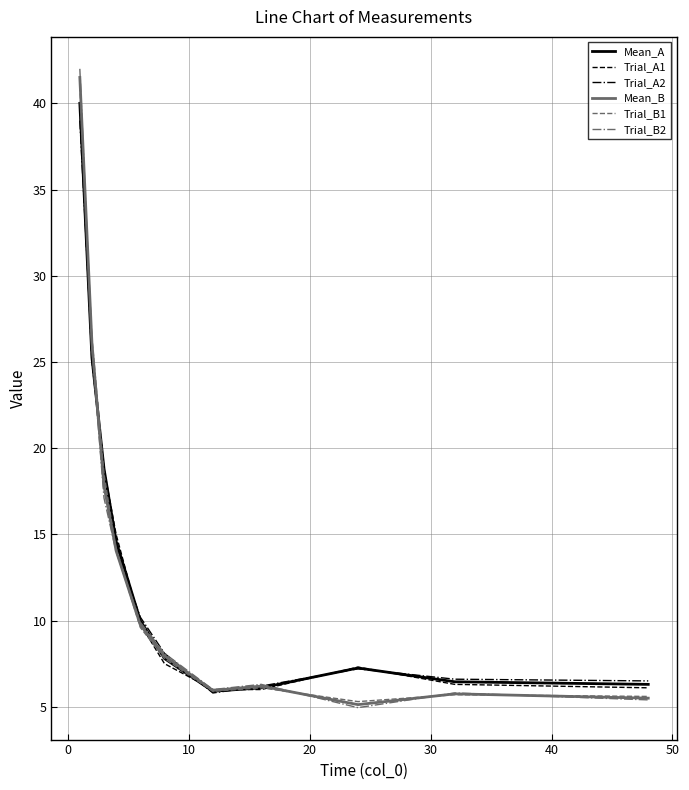

Which series has the largest range (max minus min)?

Trial_B2